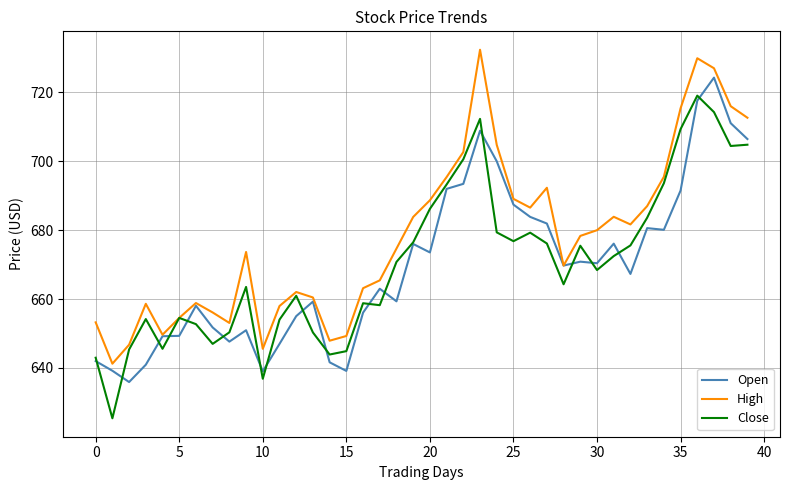

What is the minimum value shown in the chart?

625.4